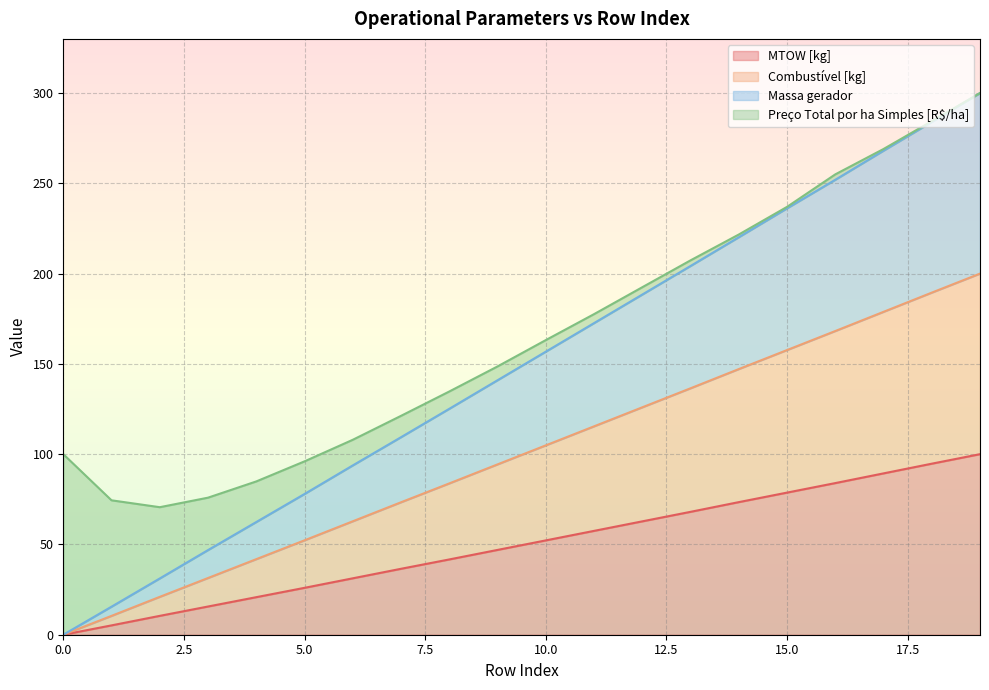

True or false: Massa gerador and MTOW [kg] intersect in this chart.

False